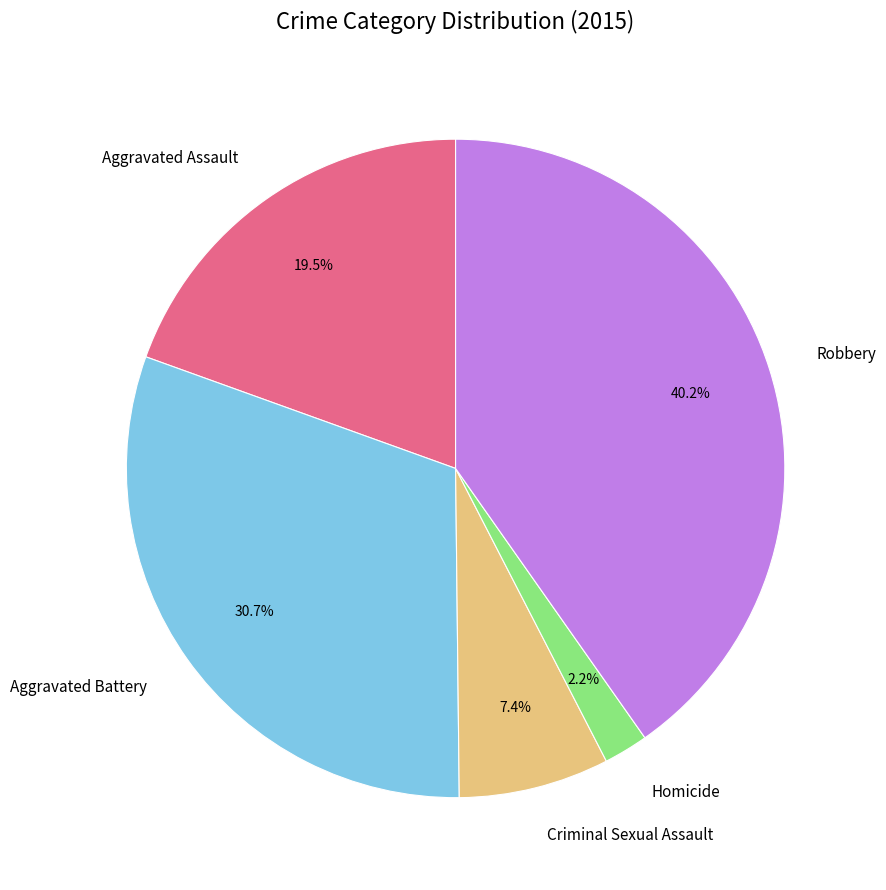

What is the smallest slice in the pie chart?

Homicide